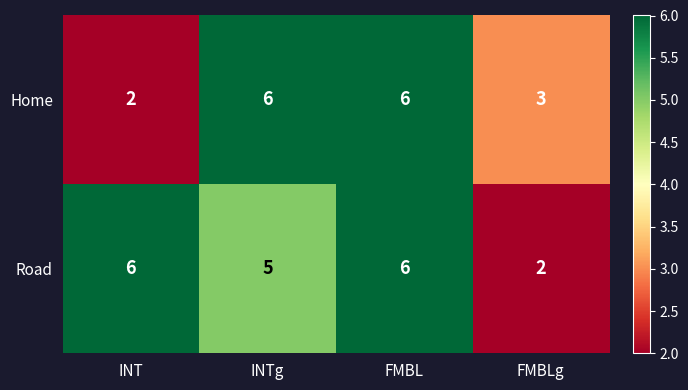

Count the Road values in the range 5 to 6.

3